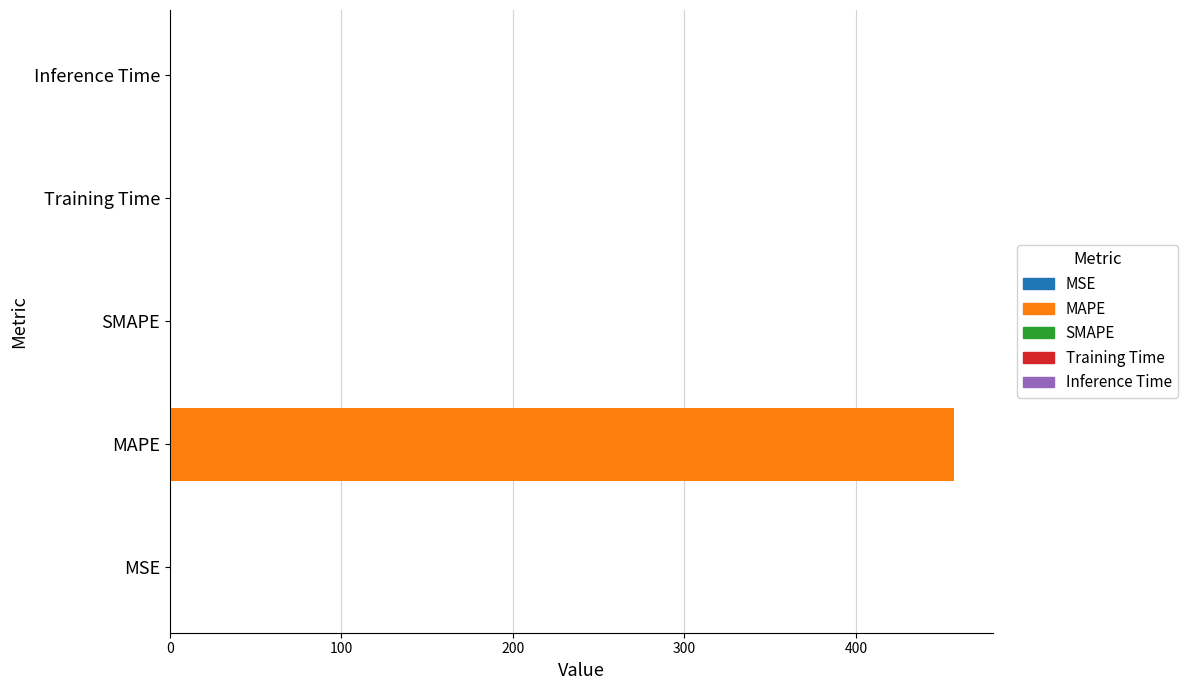

Is it true that the value at SMAPE is 215.9?

False